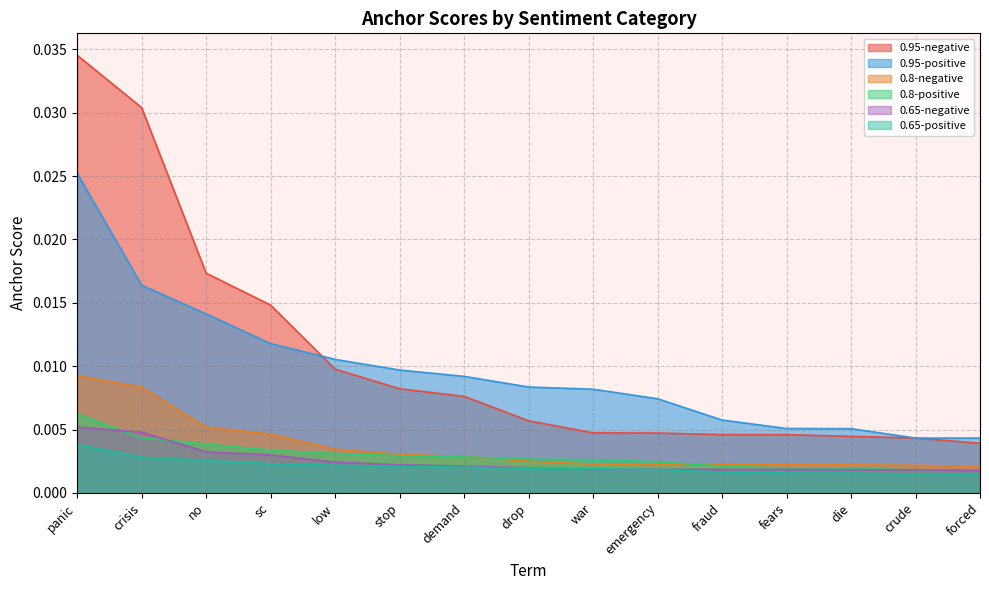

Between crisis and low, which series saw the biggest shift?

0.95-negative